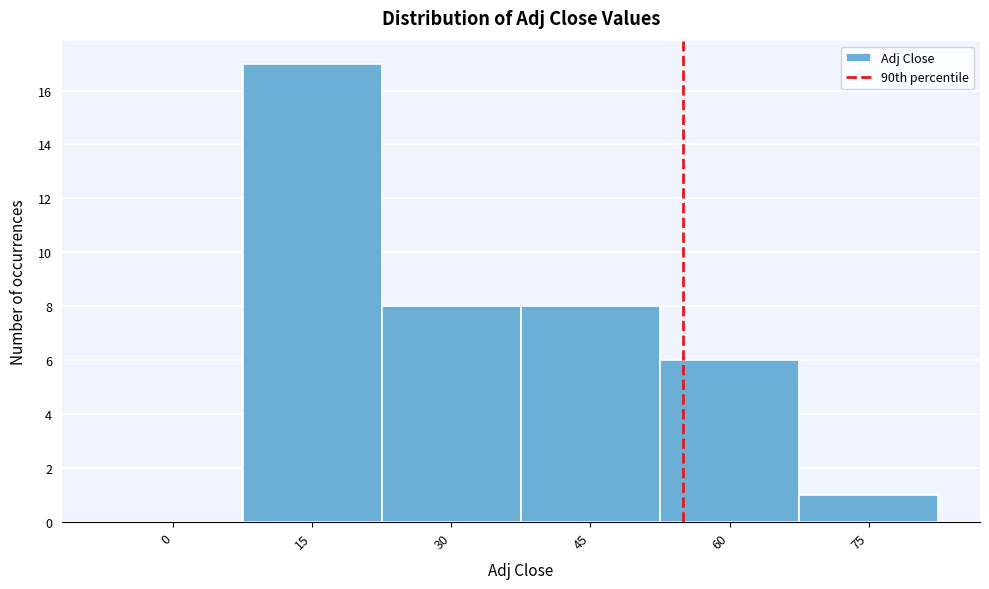

Reading left to right, extract all data points from this chart.

0=0	15=17	30=8	45=8	60=6	75=1